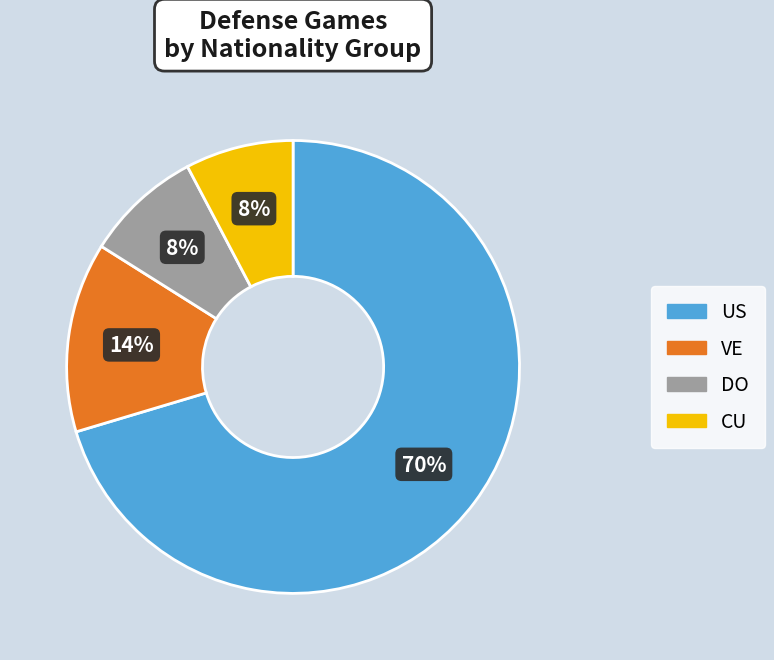

Combined, do US and VE account for over 50%?

Yes